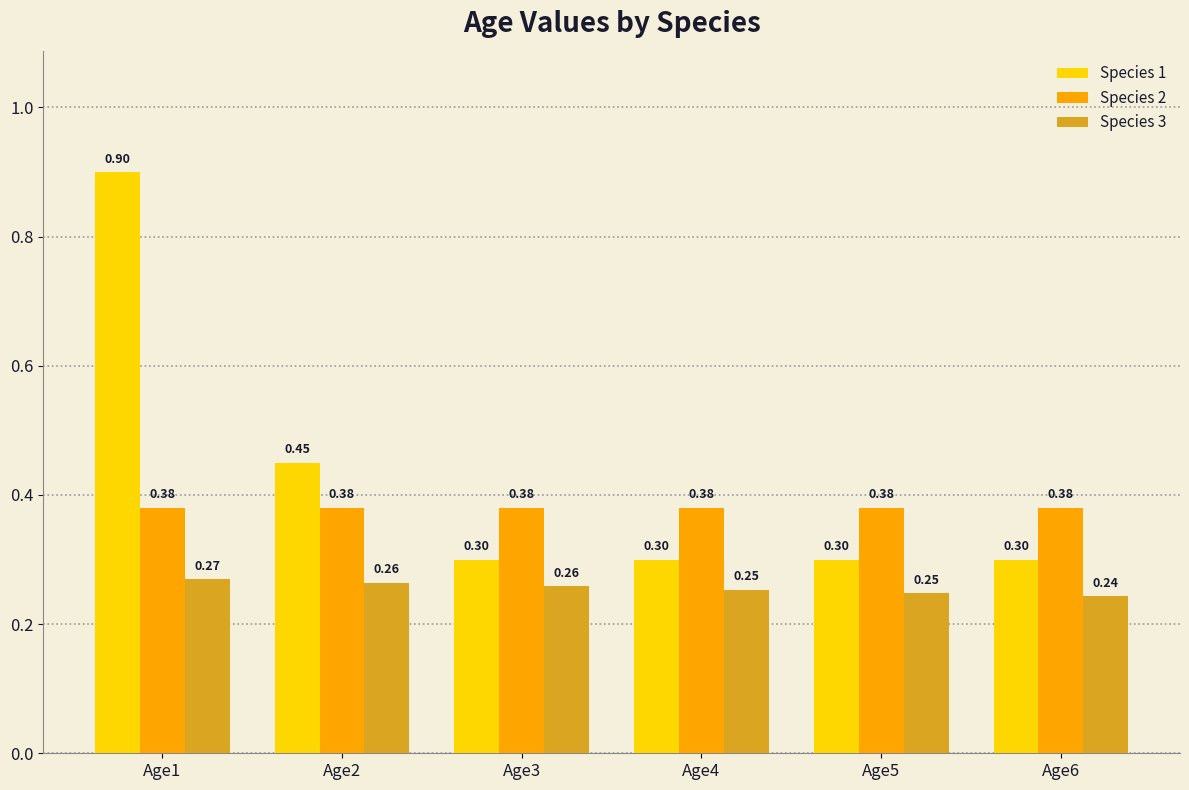

Which series has the largest range (max minus min)?

Species 1